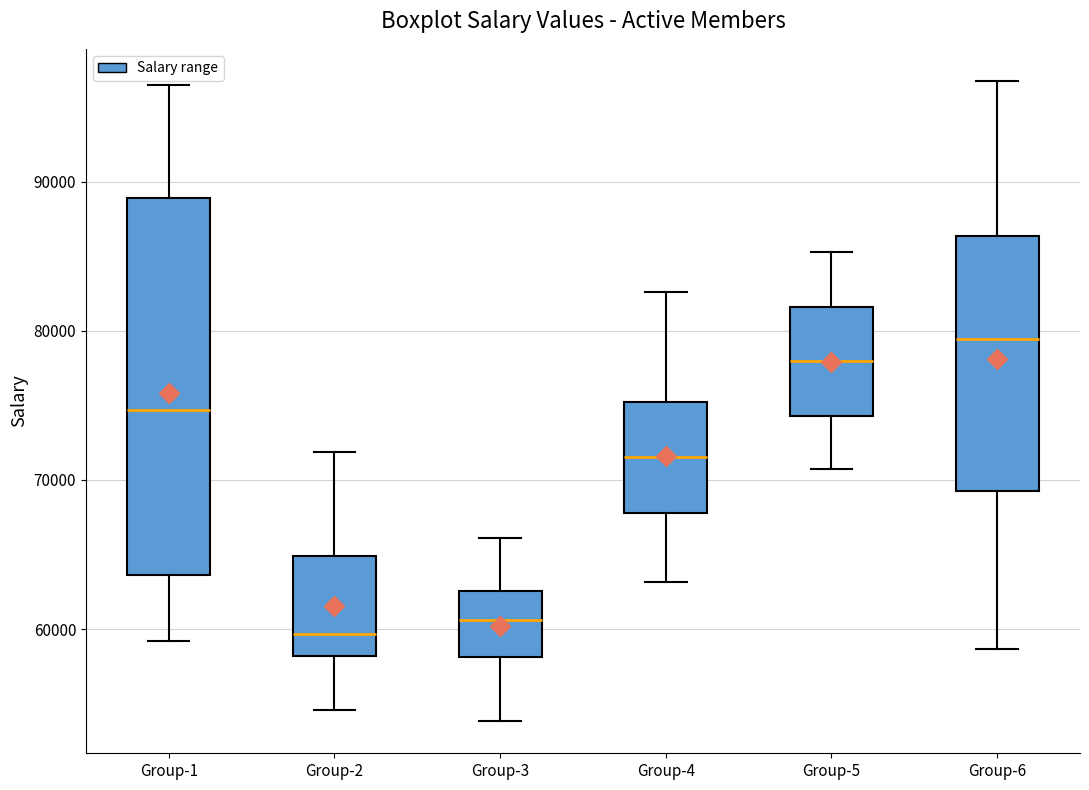

Where is the upper edge of the box for Group-1 on the y-axis? The values are not printed on the chart, so give them approximately, as read against the axis.

89000